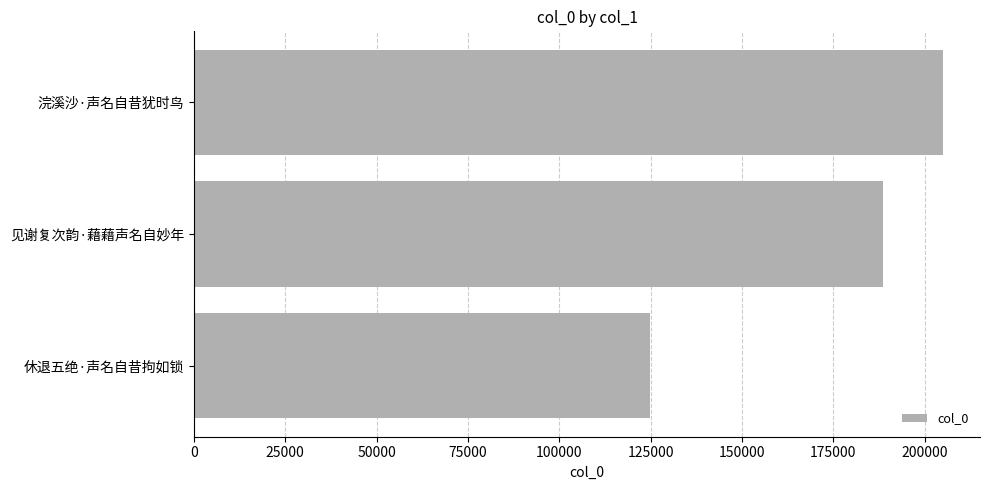

How many categories are shown in the chart?

3